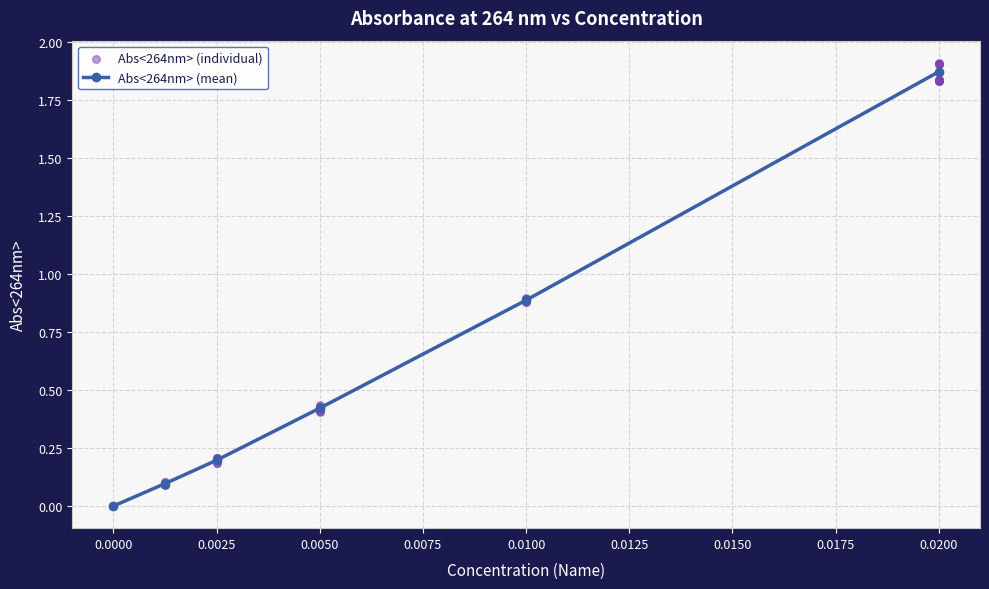

Is it true that Abs<264nm> (mean) equals 0.0 at 0.0000?

True